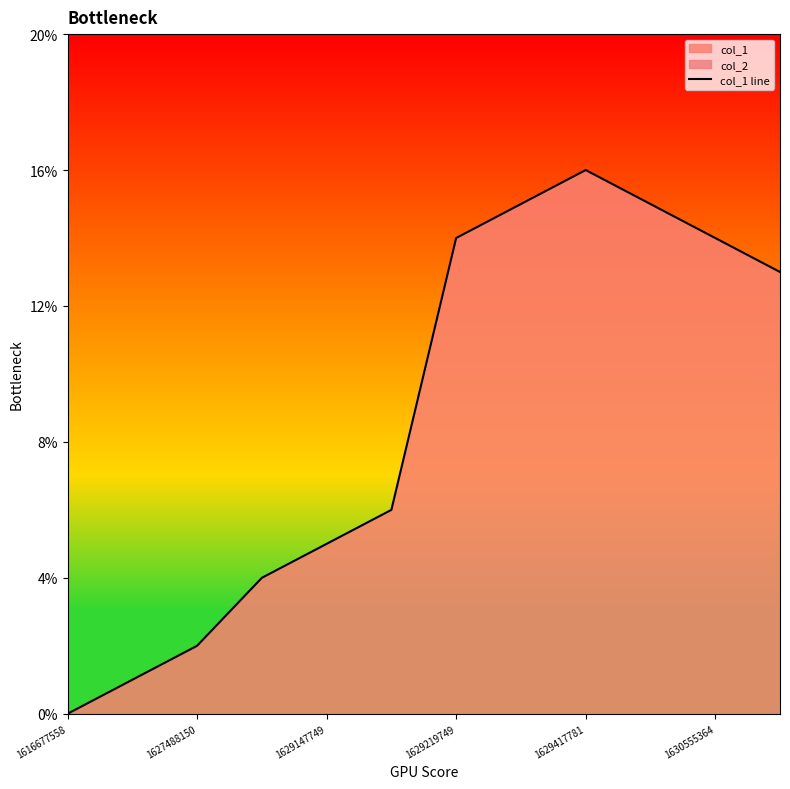

The chart shows a value of 15 at 7. True or false?

True